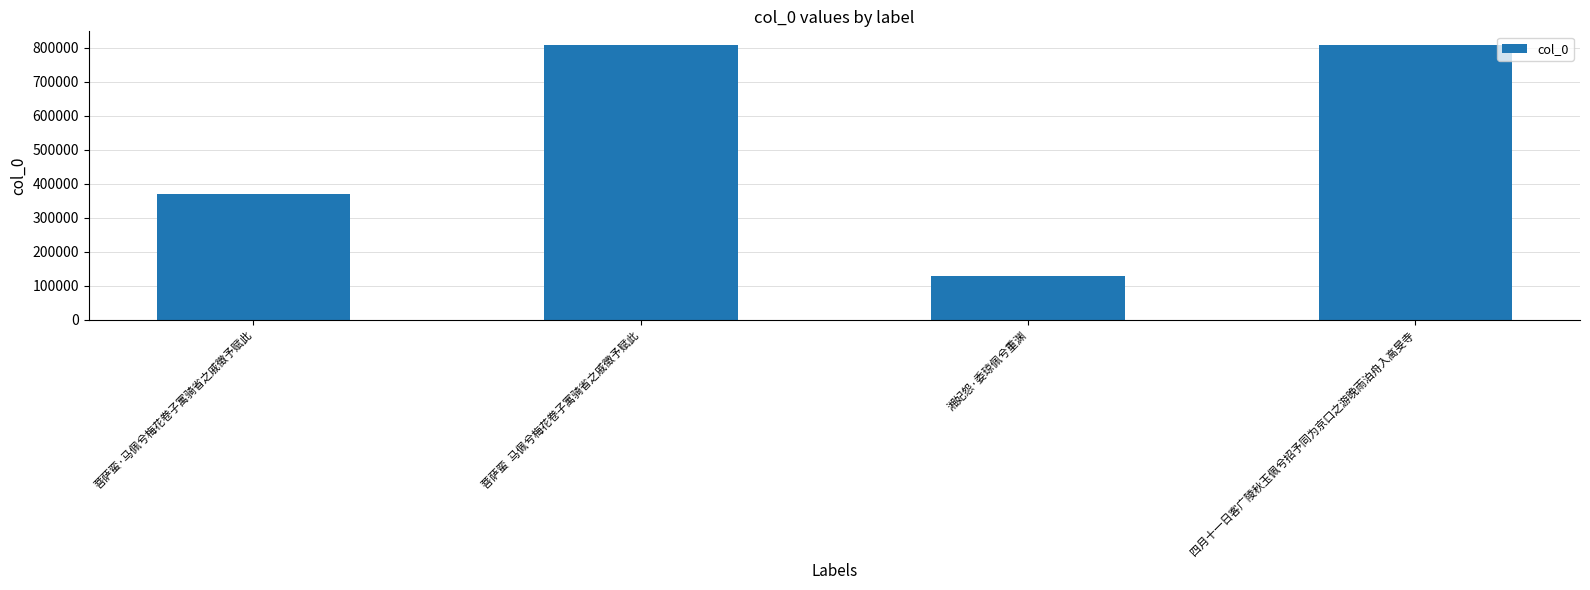

What is the label of the 4th bar from the left?

四月十一日客广陵秋玉佩兮招予同为京口之游晚雨泊舟入高旻寺